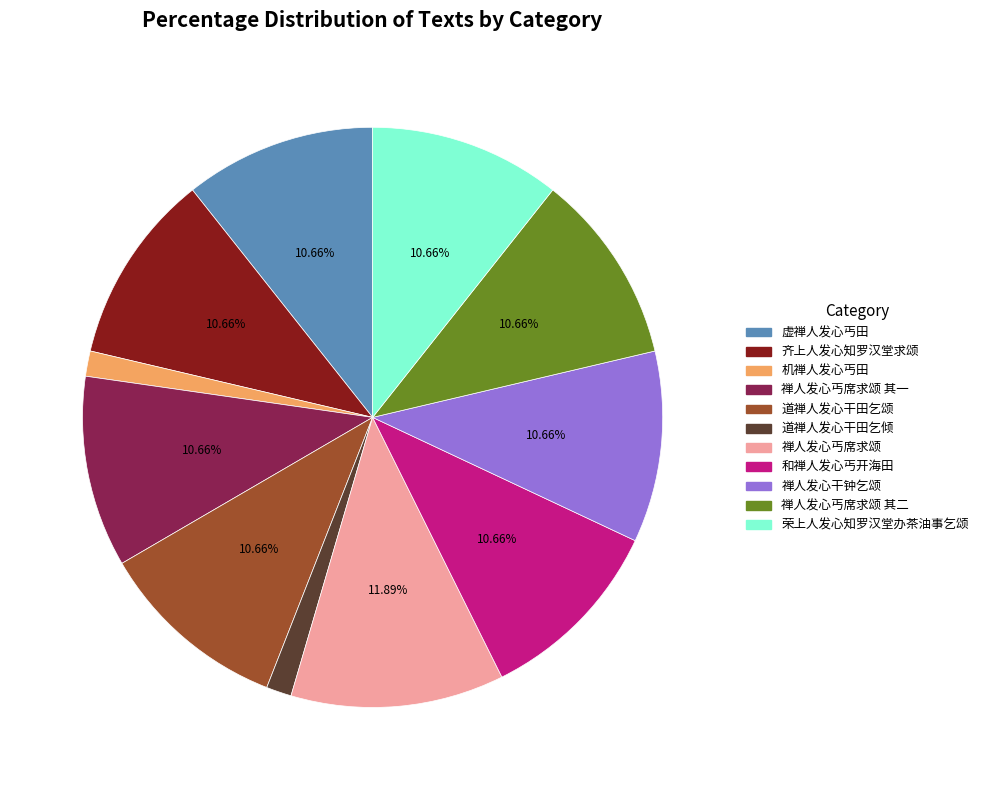

Is there any slice that represents more than half of the pie?

No